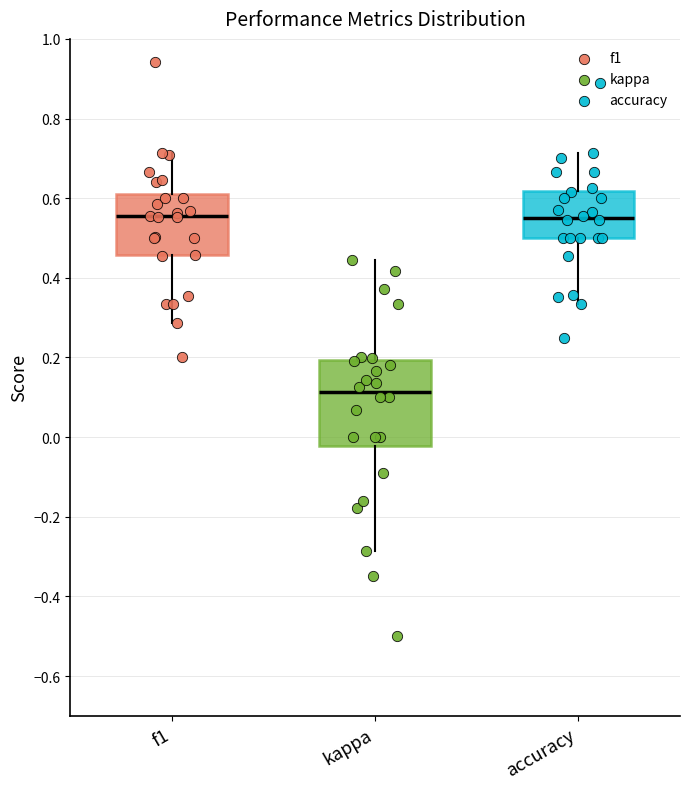

Where is the upper edge of the box for accuracy on the y-axis? The values are not printed on the chart, so give them approximately, as read against the axis.

0.62